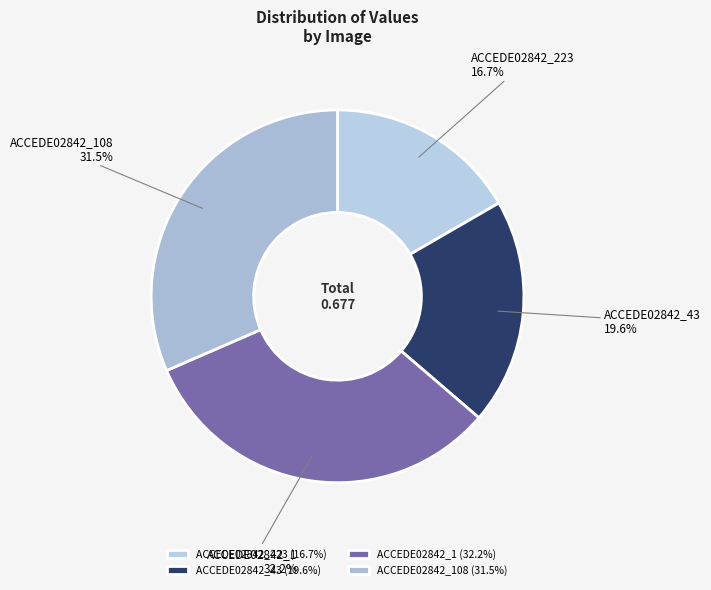

Which has a higher value, ACCEDE02842_108 or ACCEDE02842_1?

ACCEDE02842_1